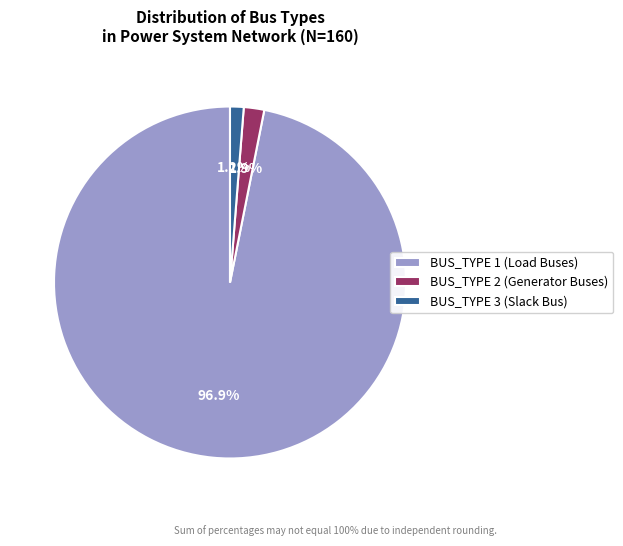

Does BUS_TYPE 3 (Slack Bus) represent more than half of the total?

No